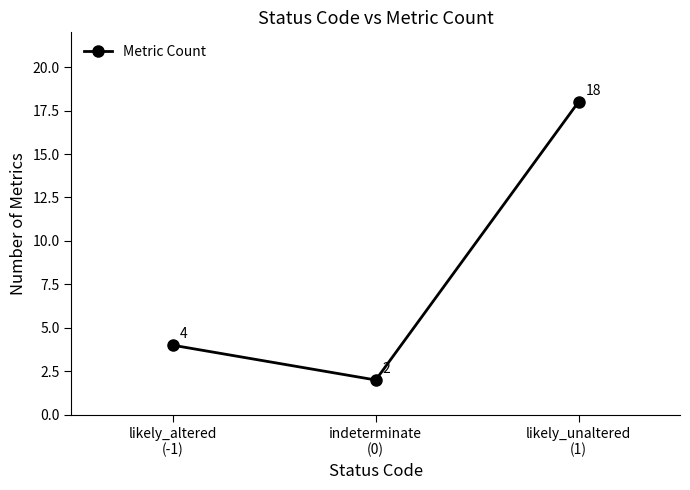

What is the minimum value shown in the chart?

2